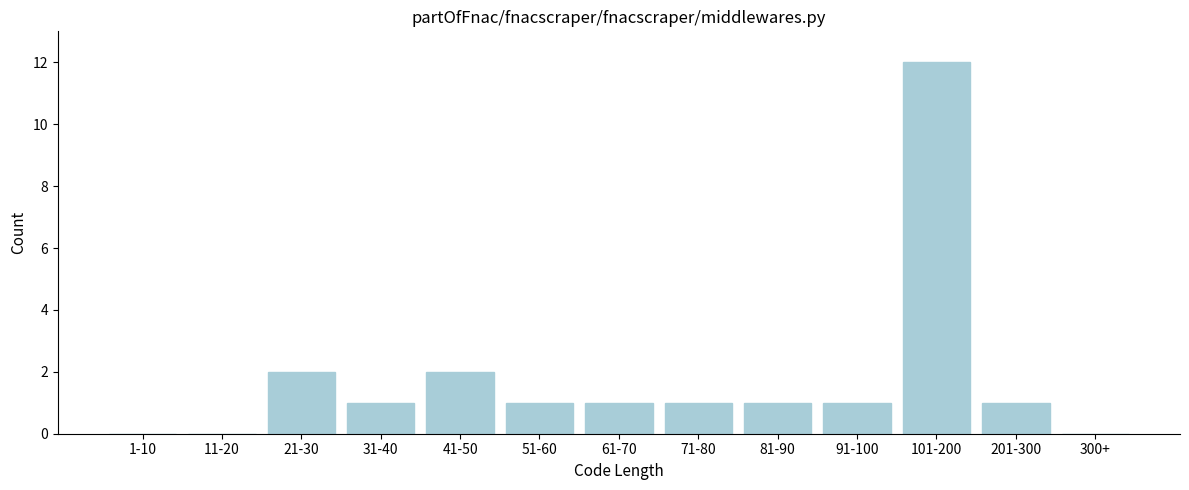

Reading right to left, list all the values displayed in this chart.

300+=0	201-300=1	101-200=12	91-100=1	81-90=1	71-80=1	61-70=1	51-60=1	41-50=2	31-40=1	21-30=2	11-20=0	1-10=0